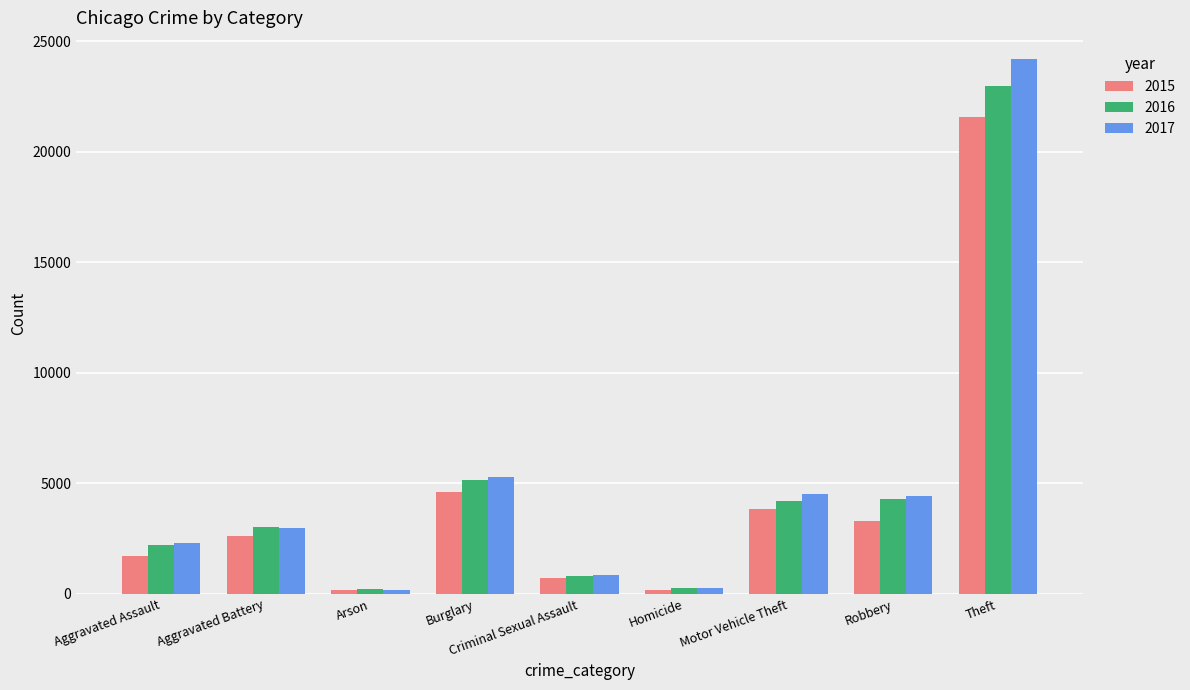

Which label corresponds to the largest value in the chart?

Theft